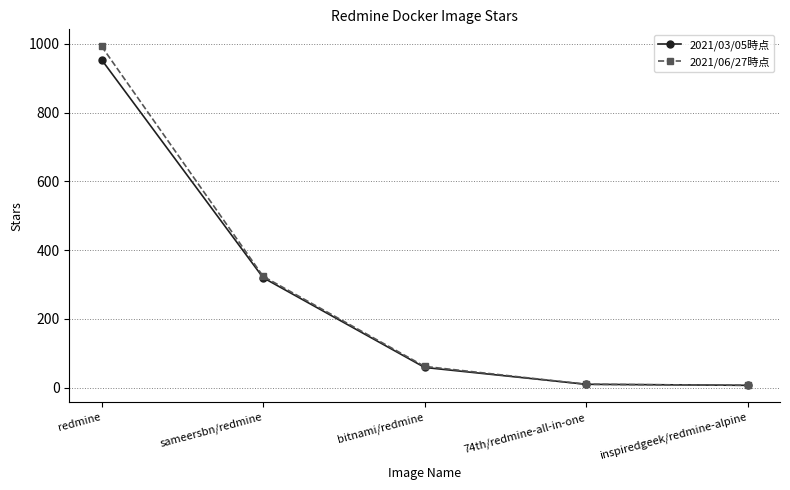

How many categories are shown in the chart?

5